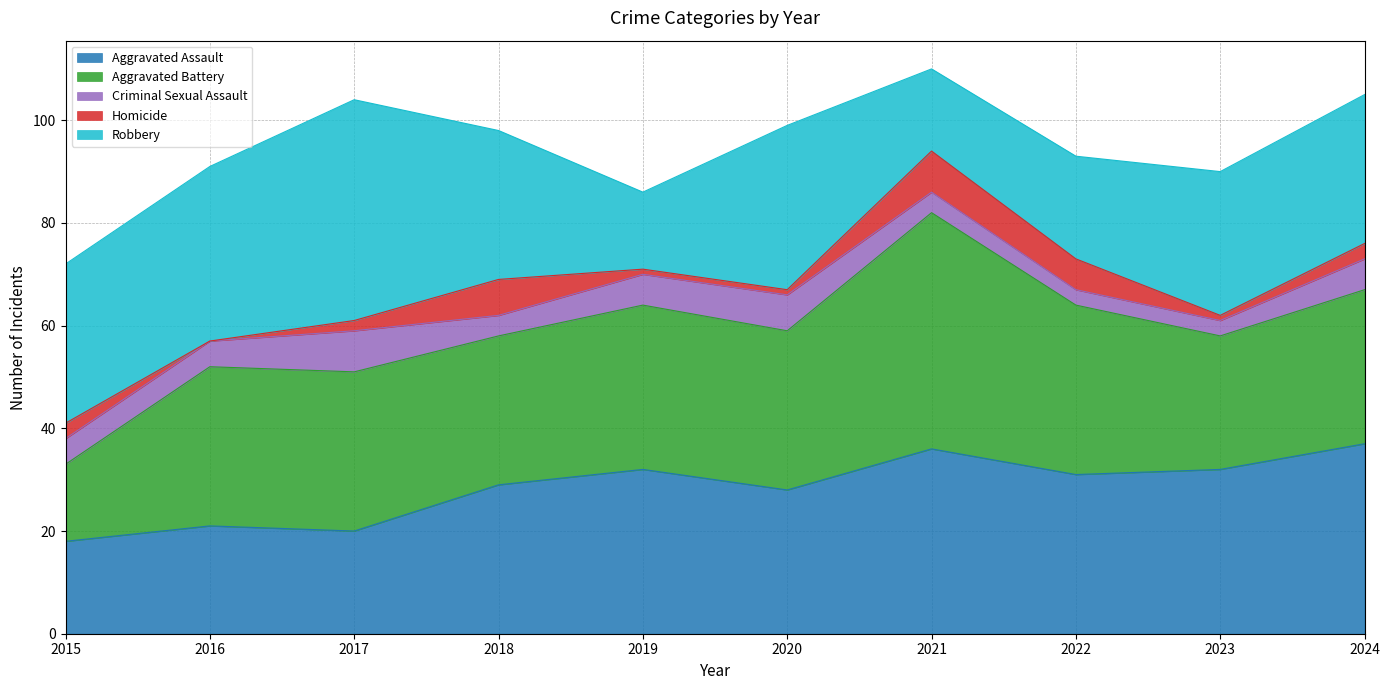

At how many categories does at least one series exceed 2?

10